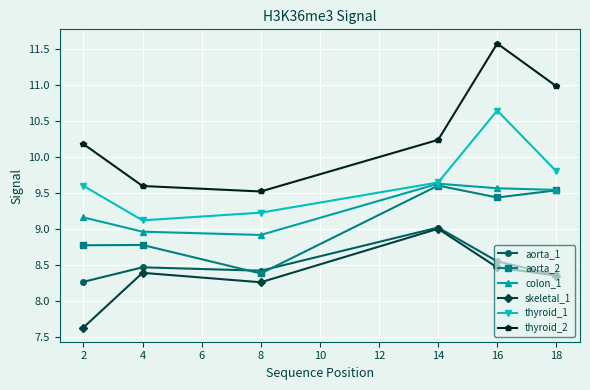

What is the value of the thyroid_2 point at the 6th from the left?

11.0